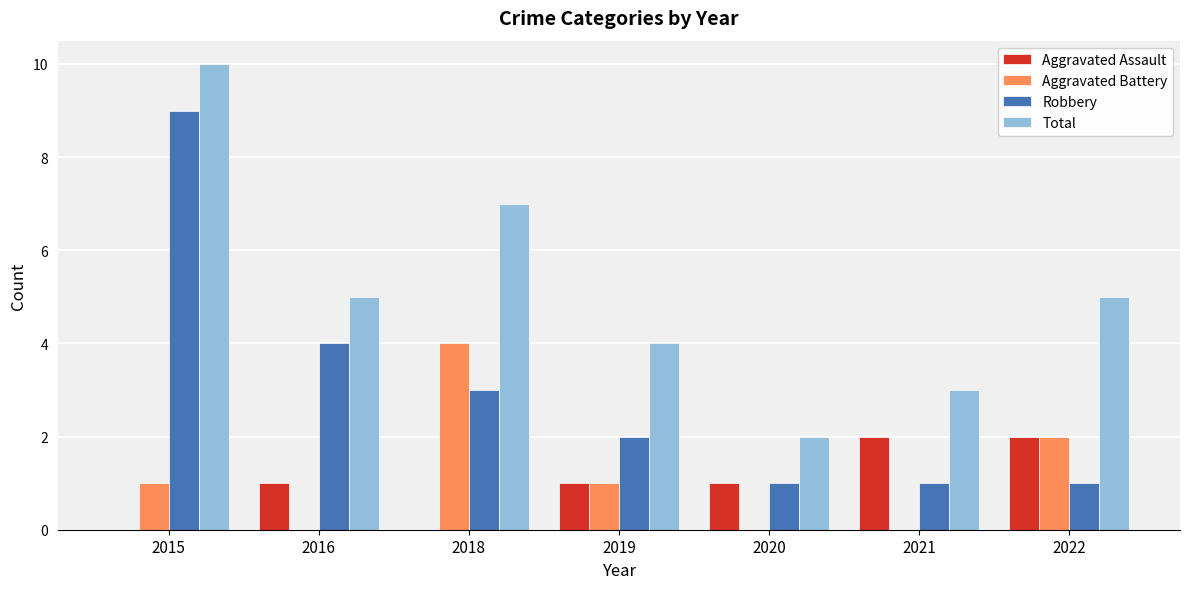

Which series has the widest spread of values?

Robbery